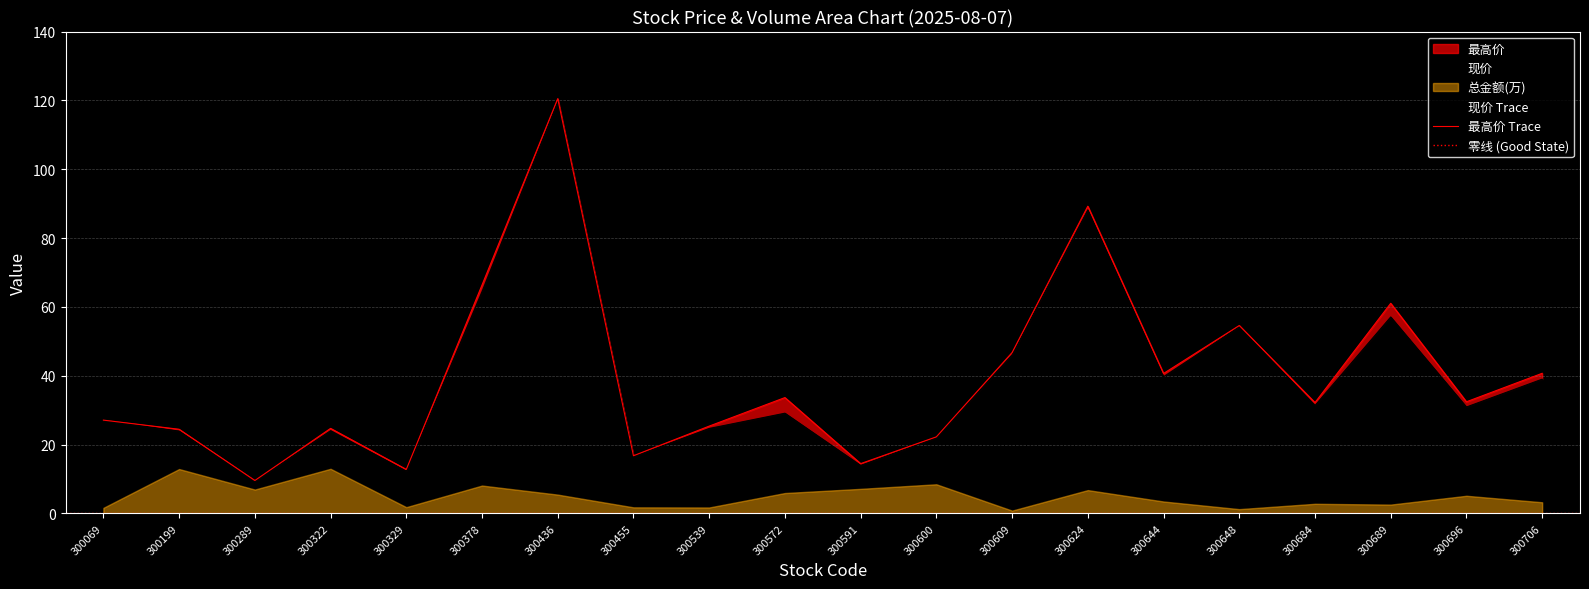

At which category does the chart reach its minimum across all series?

300289